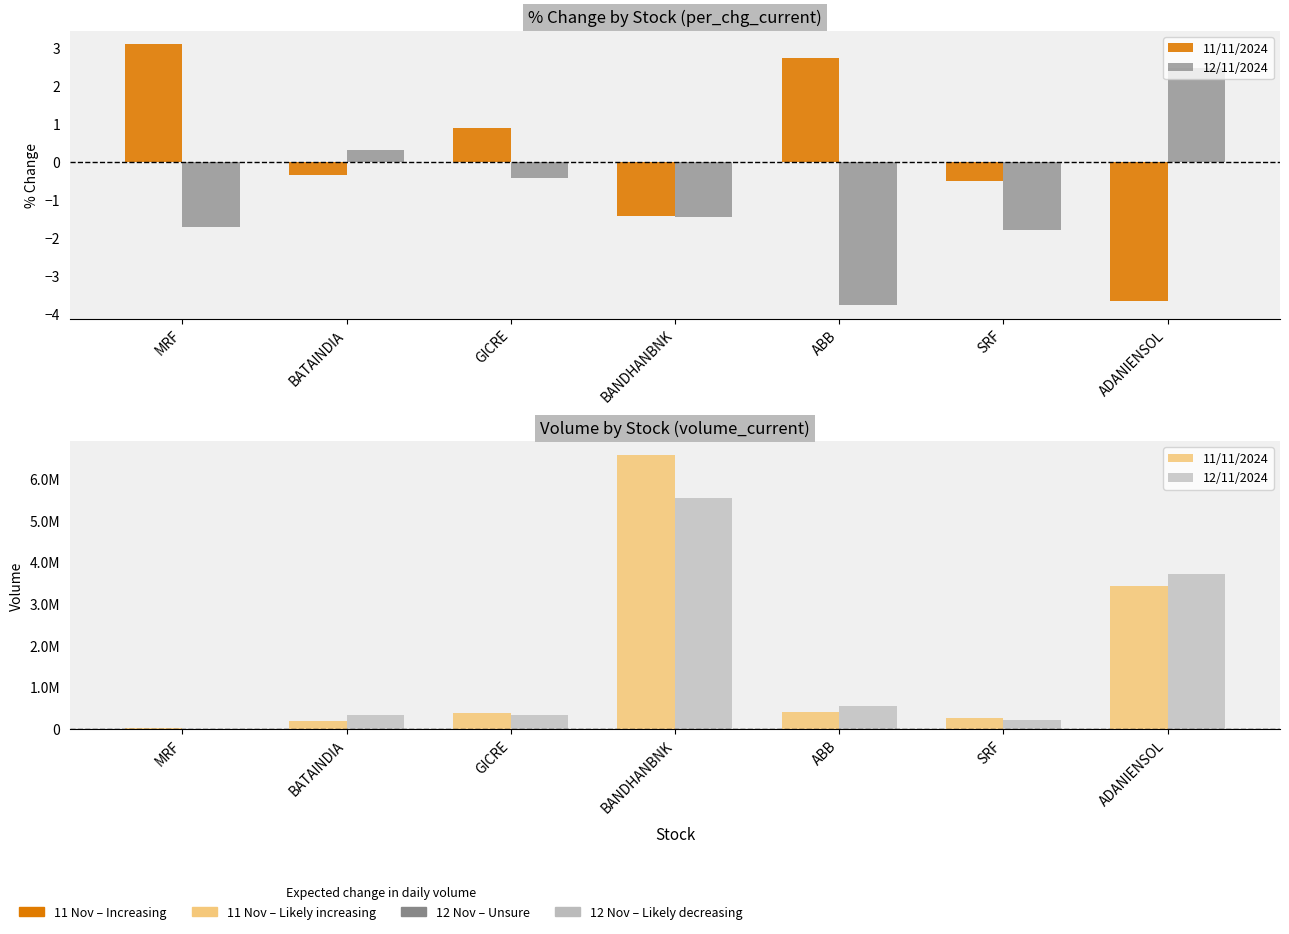

What is the maximum value for 11/11/2024?

6569354